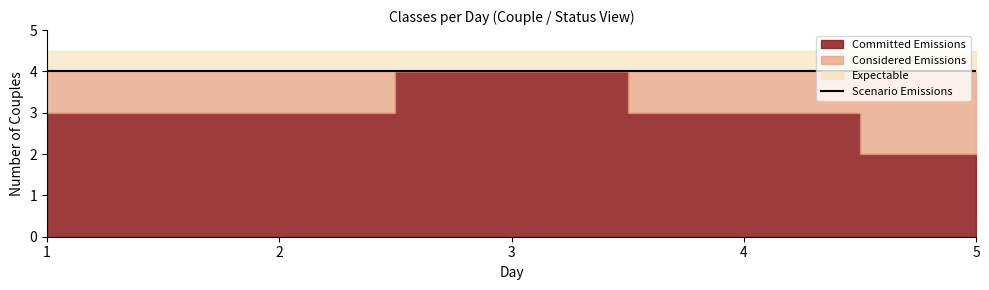

What is the value of the Committed Emissions point at the 2nd from the left?

3